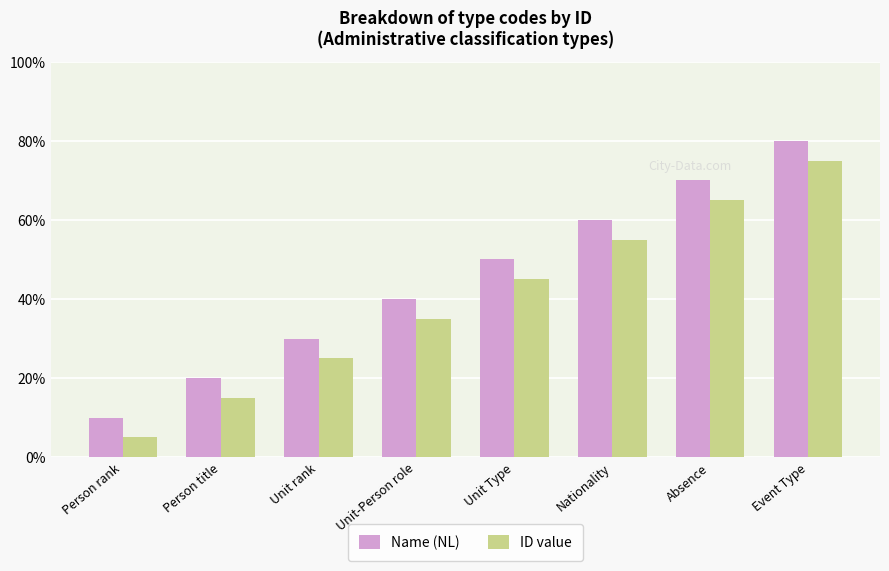

What is the highest value of the Name (NL) series?

0.8